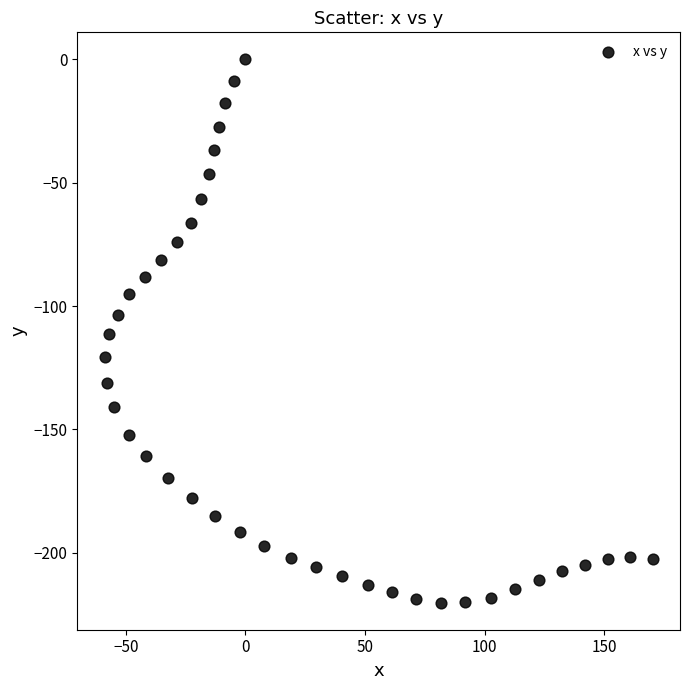

What is the range of Y values (max minus min)?

220.2